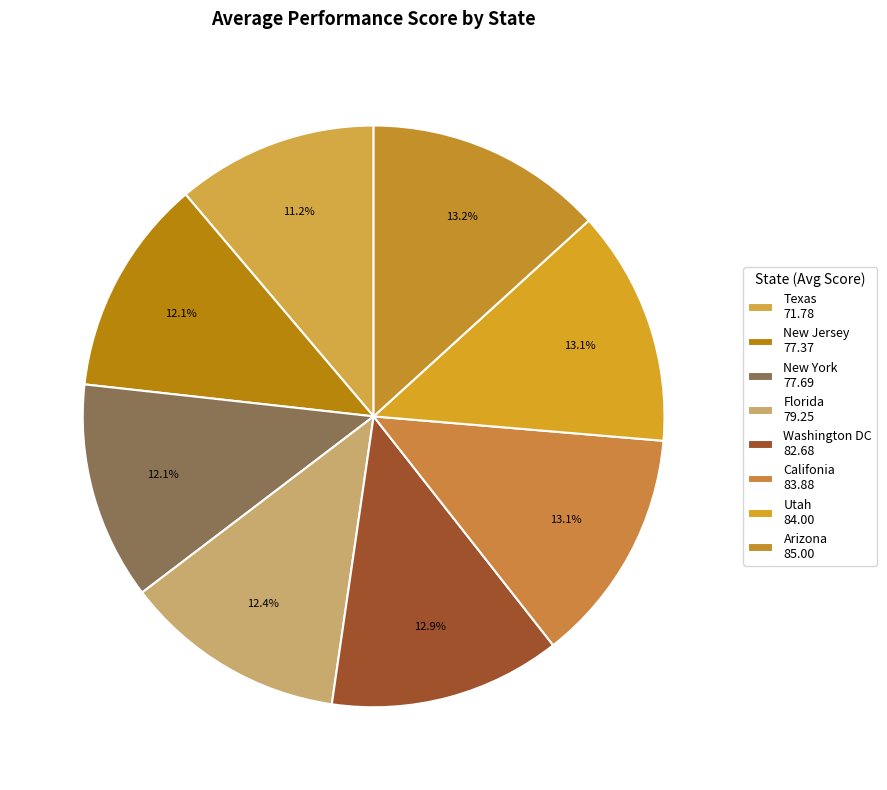

Is there a majority slice in this chart?

No